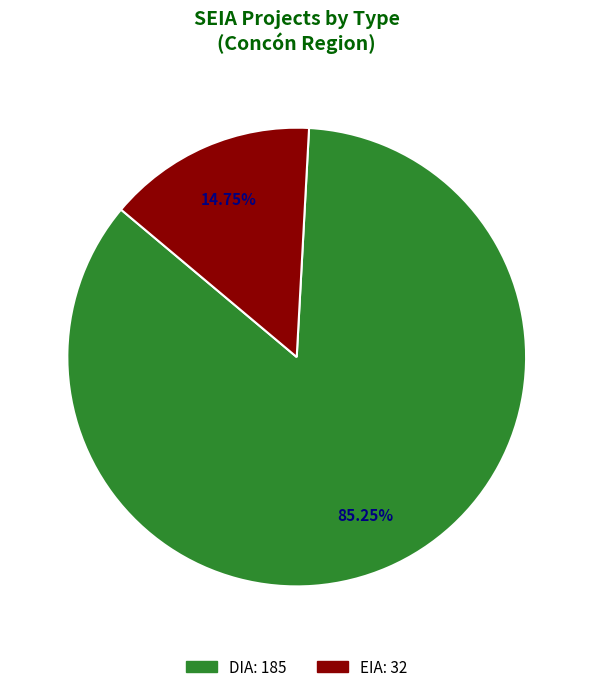

Is there a majority slice in this chart?

Yes